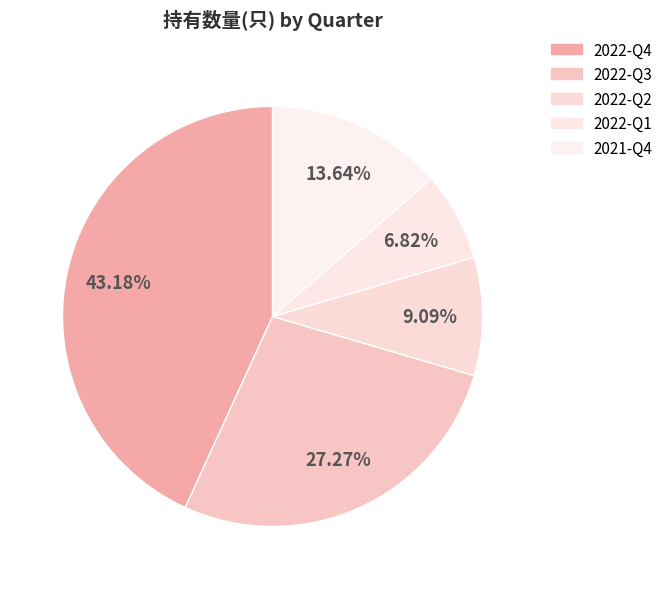

How much of the chart is everything except 2021-Q4?

86.4%